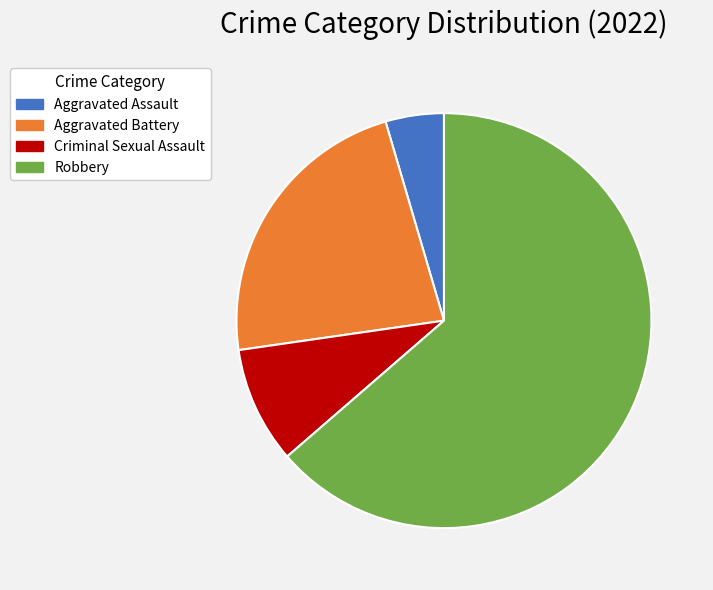

Count the number of slices in the pie.

4